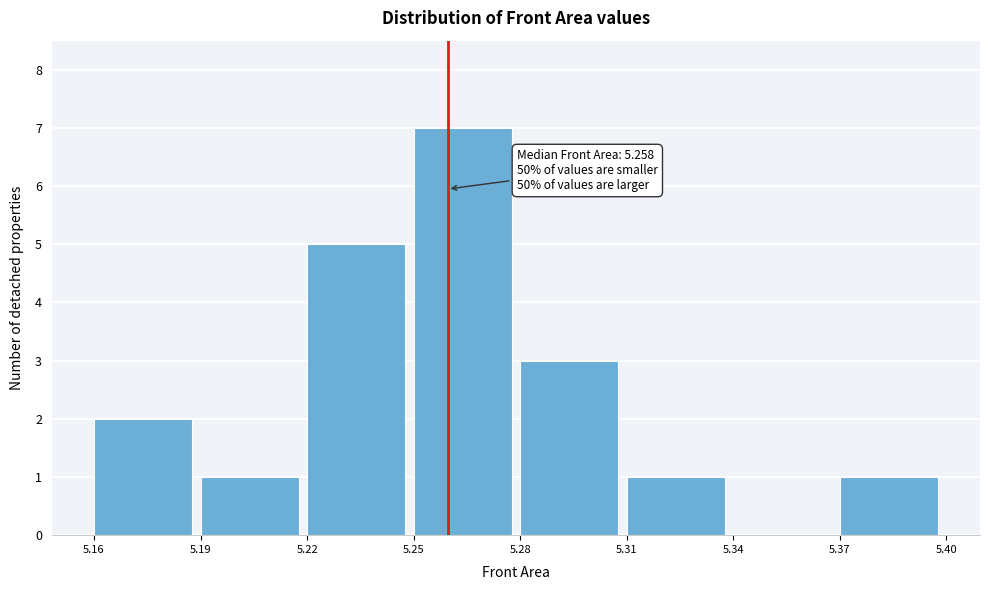

Reading left to right, extract all data points from this chart.

5.16=2	5.19=1	5.22=5	5.25=7	5.28=3	5.31=1	5.34=0	5.37=1